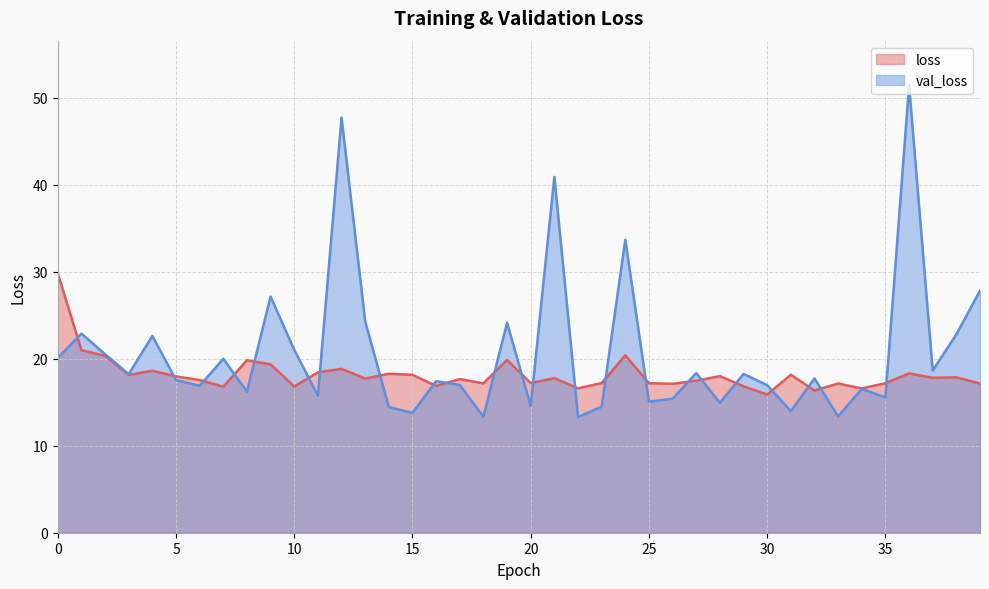

At which label is val_loss closest to 32?

24